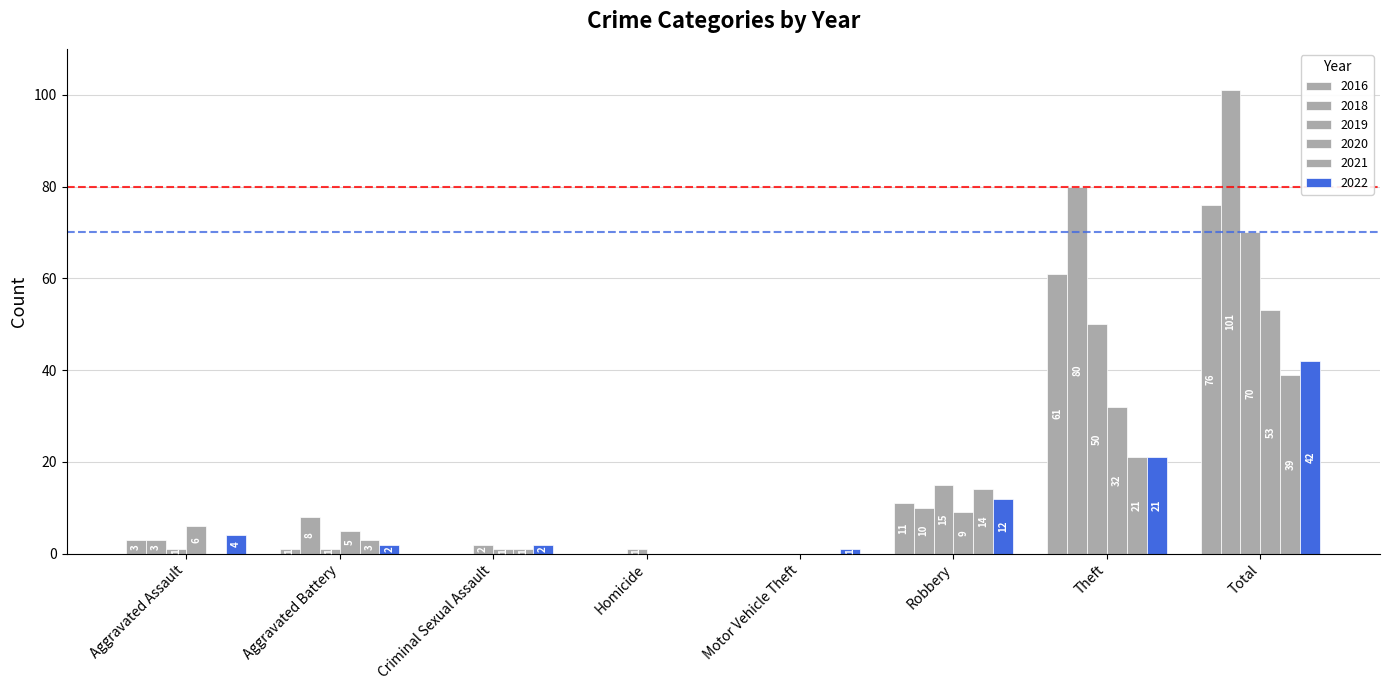

How many categories are shown in the chart?

8